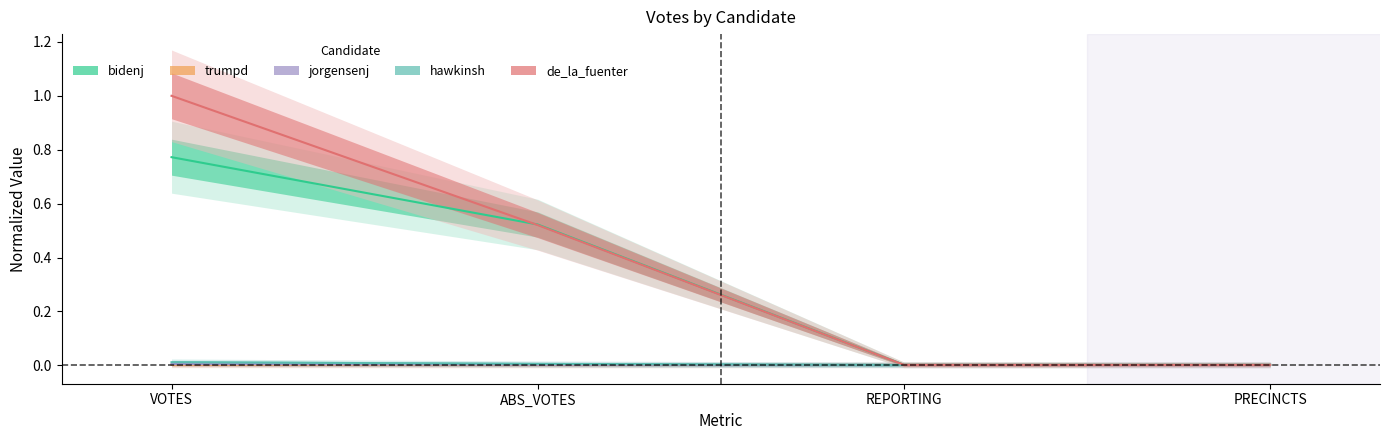

True or false: jorgensenj and de_la_fuenter cross at least once.

False